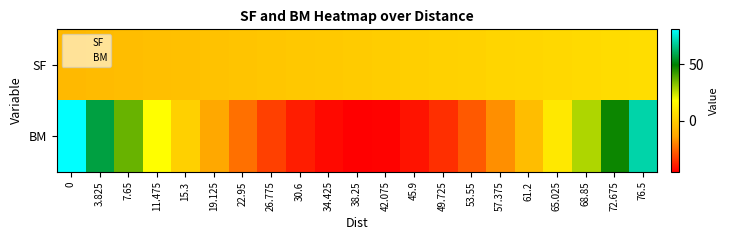

Which category has the lowest value across all series?

38.25